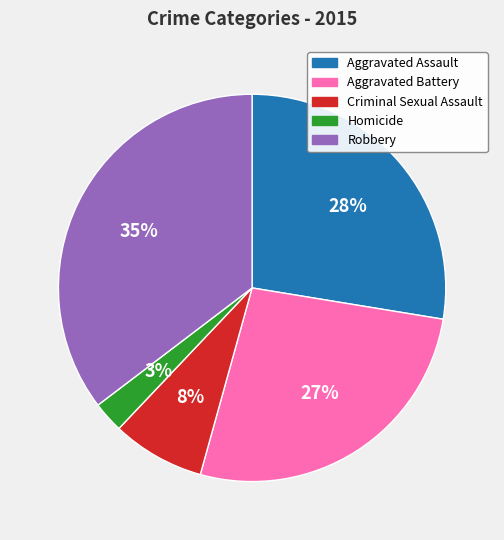

What percentage is the Homicide slice, to the nearest percent?

3%